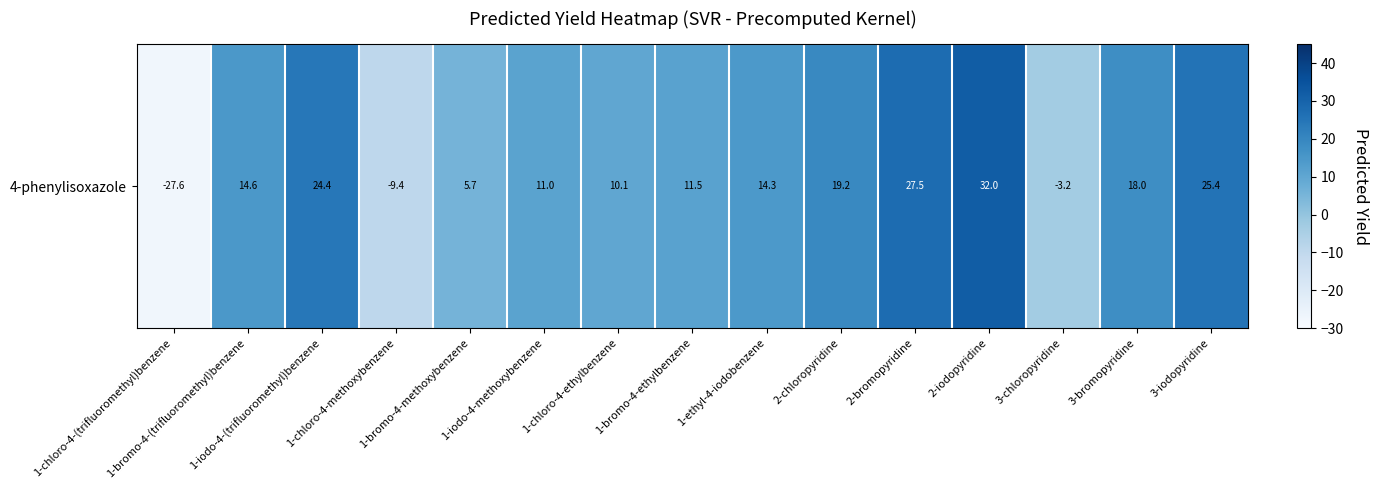

Rank the categories by value from highest to lowest.

2-iodopyridine, 2-bromopyridine, 3-iodopyridine, 1-iodo-4-(trifluoromethyl)benzene, 2-chloropyridine, 3-bromopyridine, 1-bromo-4-(trifluoromethyl)benzene, 1-ethyl-4-iodobenzene, 1-bromo-4-ethylbenzene, 1-iodo-4-methoxybenzene, 1-chloro-4-ethylbenzene, 1-bromo-4-methoxybenzene, 3-chloropyridine, 1-chloro-4-methoxybenzene, 1-chloro-4-(trifluoromethyl)benzene